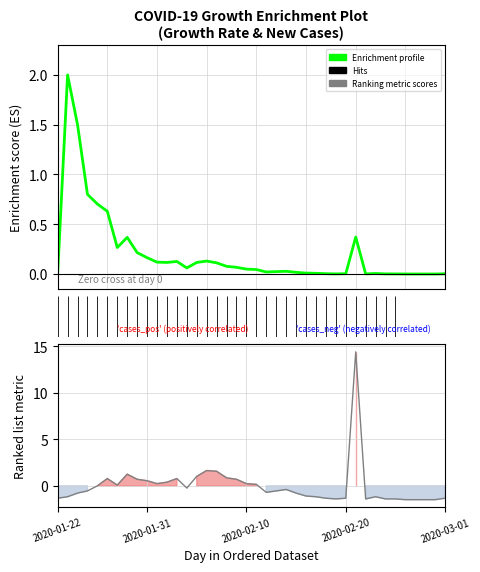

How many lines are shown in the chart?

2